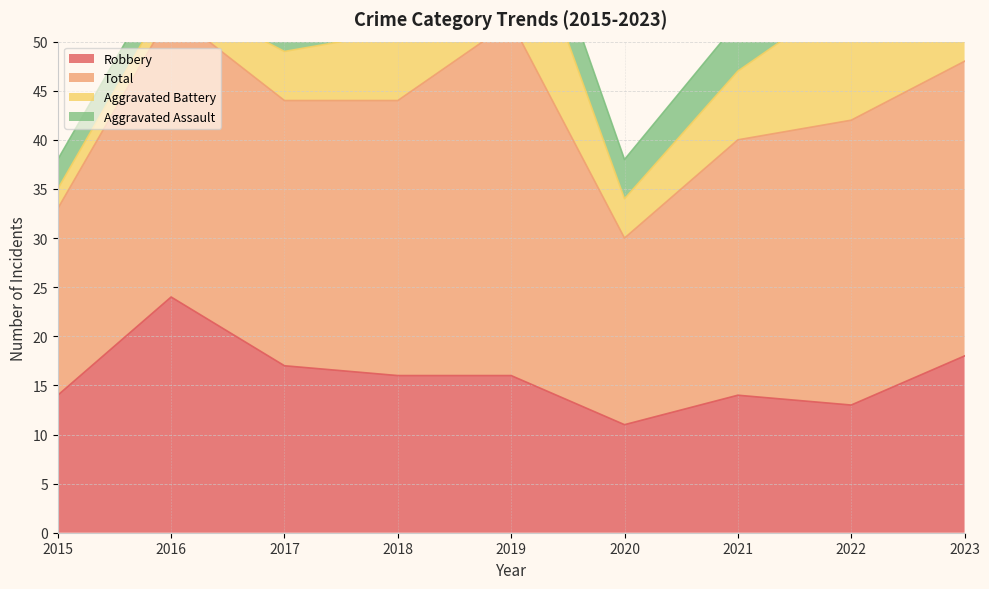

What is the maximum value for Robbery?

24